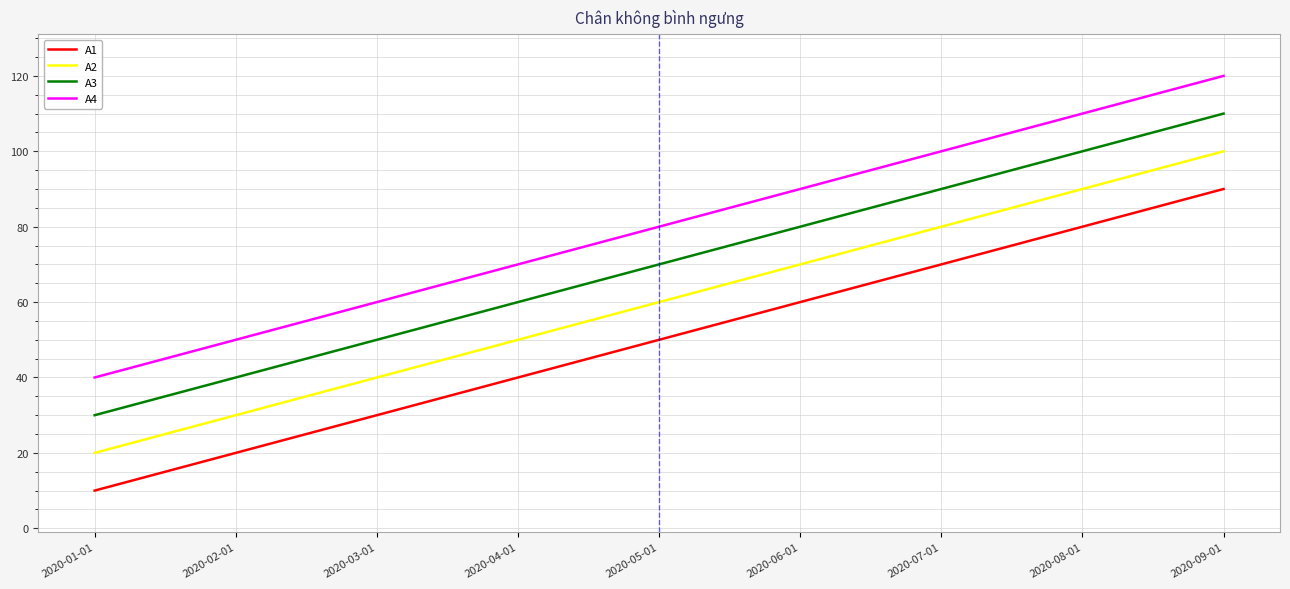

Rank the series by their maximum value, from lowest to highest.

A1, A2, A3, A4